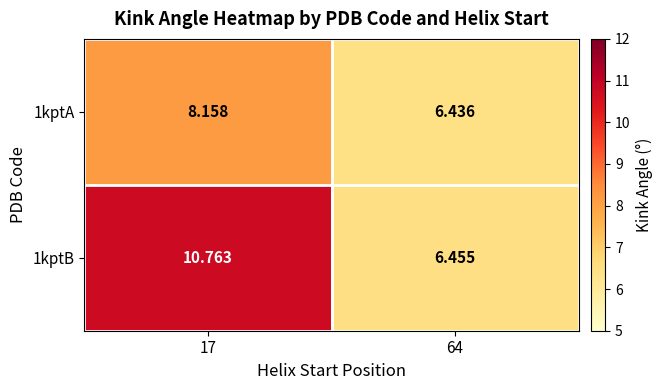

Rank the series by their maximum value, from highest to lowest.

1kptB, 1kptA